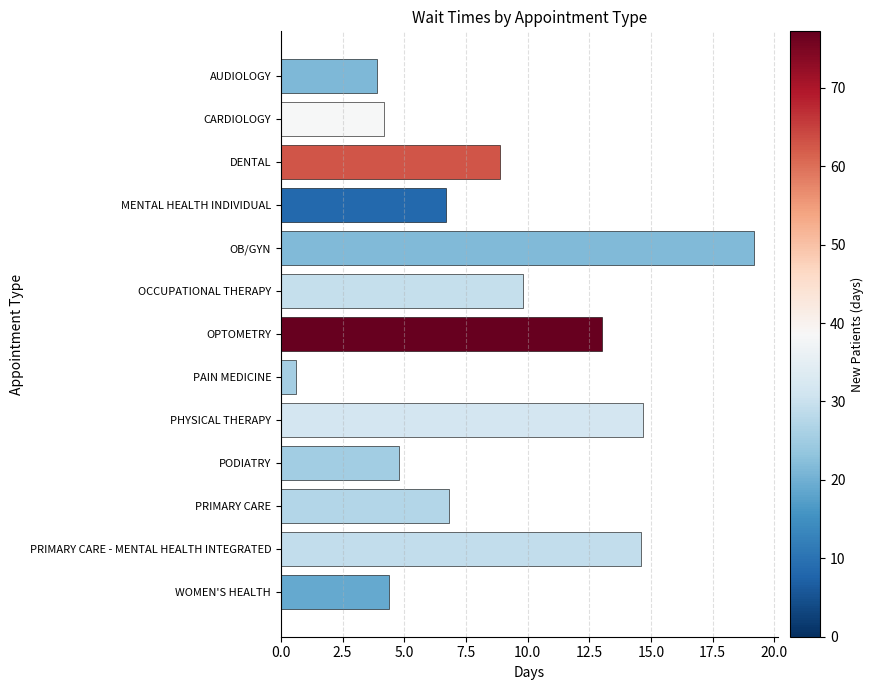

What is the average value?

8.6